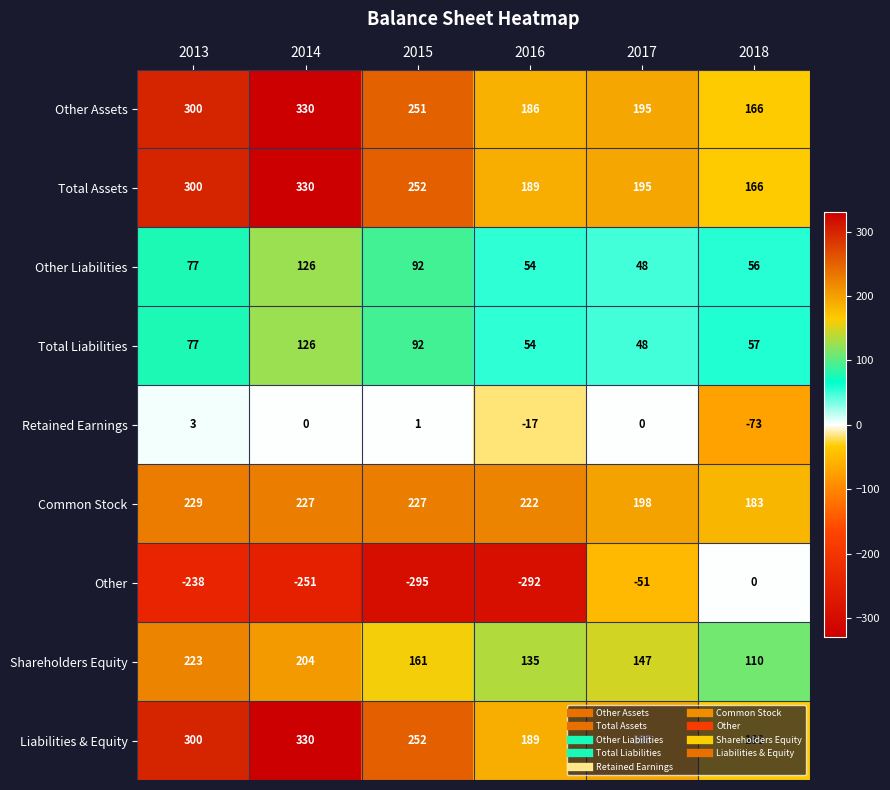

List the labels in order of Liabilities & Equity value, largest first.

2014, 2013, 2015, 2017, 2016, 2018